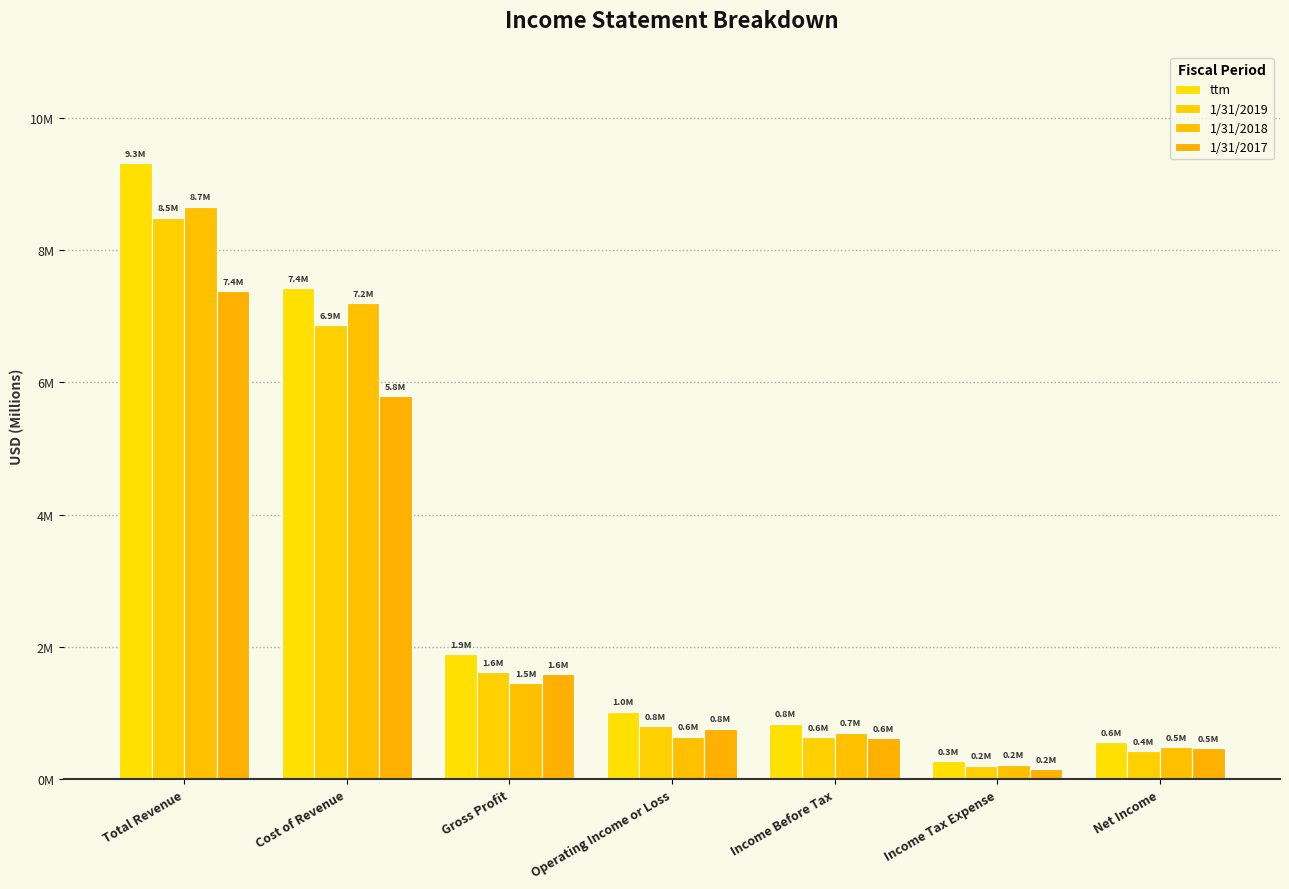

What is the total value across all series at Income Tax Expense?

854227